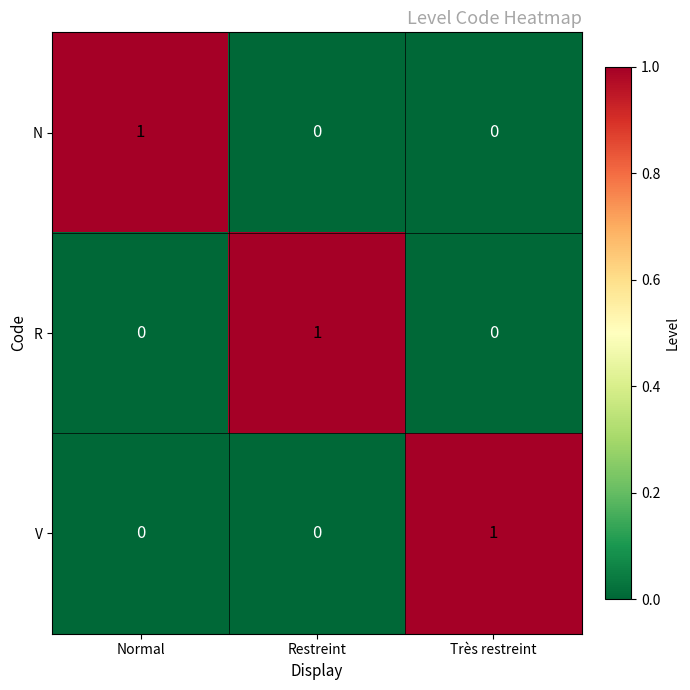

Reading left to right, what are all the values shown in this chart?

N: 1	0	0
R: 0	1	0
V: 0	0	1